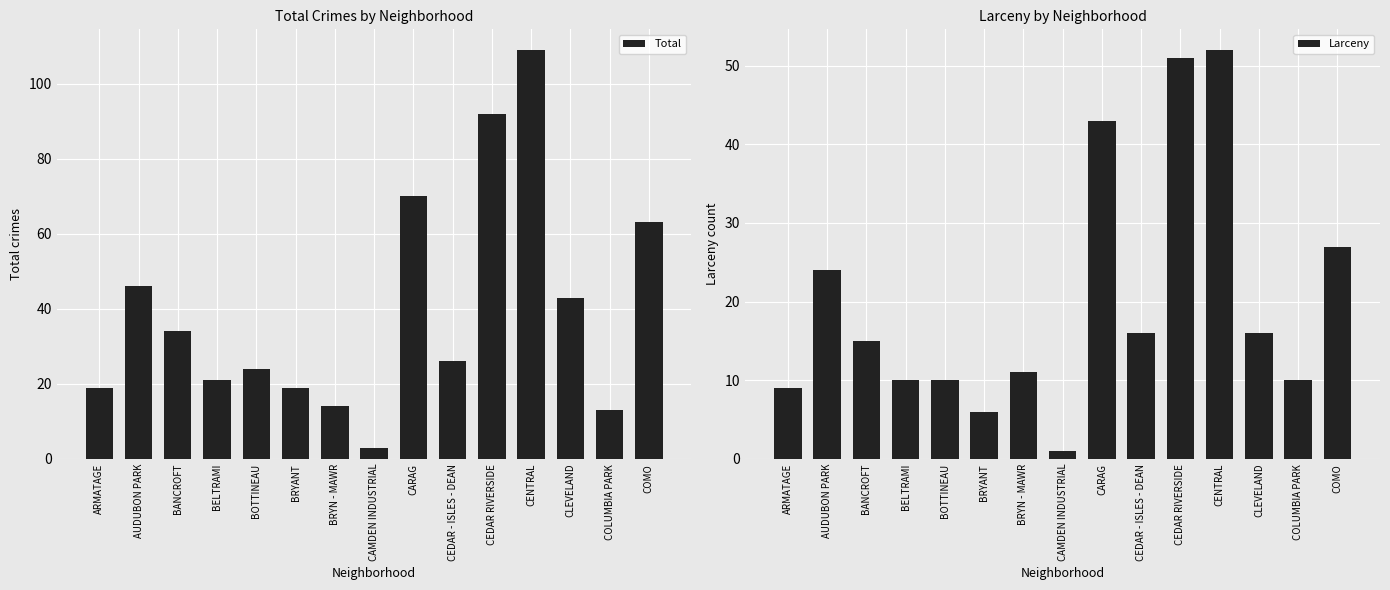

Which category has the lowest value in the Larceny series?

CAMDEN INDUSTRIAL